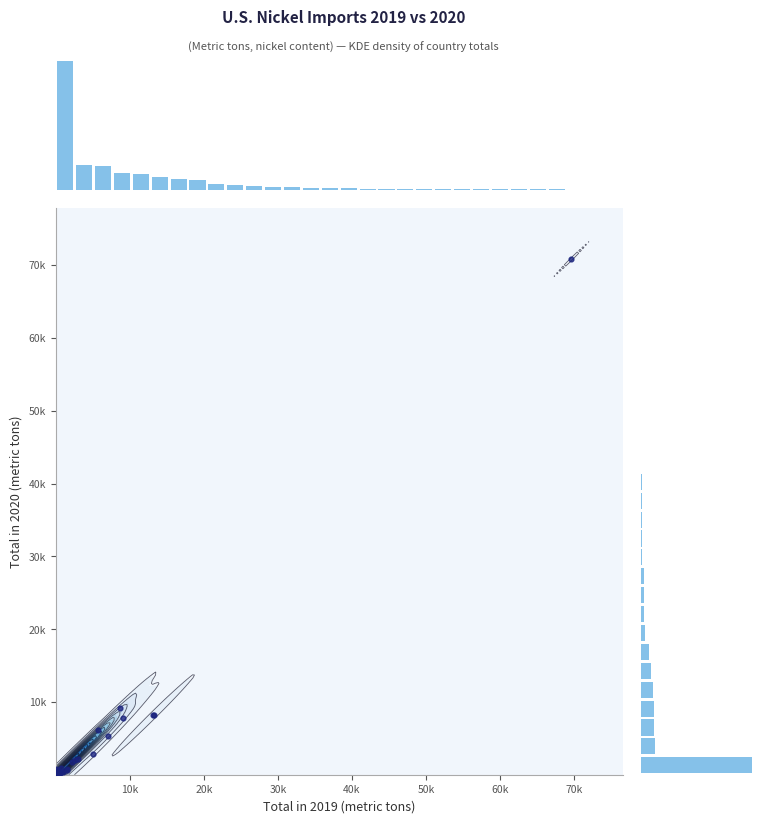

What is the lowest value of the 2019 Total series?

1